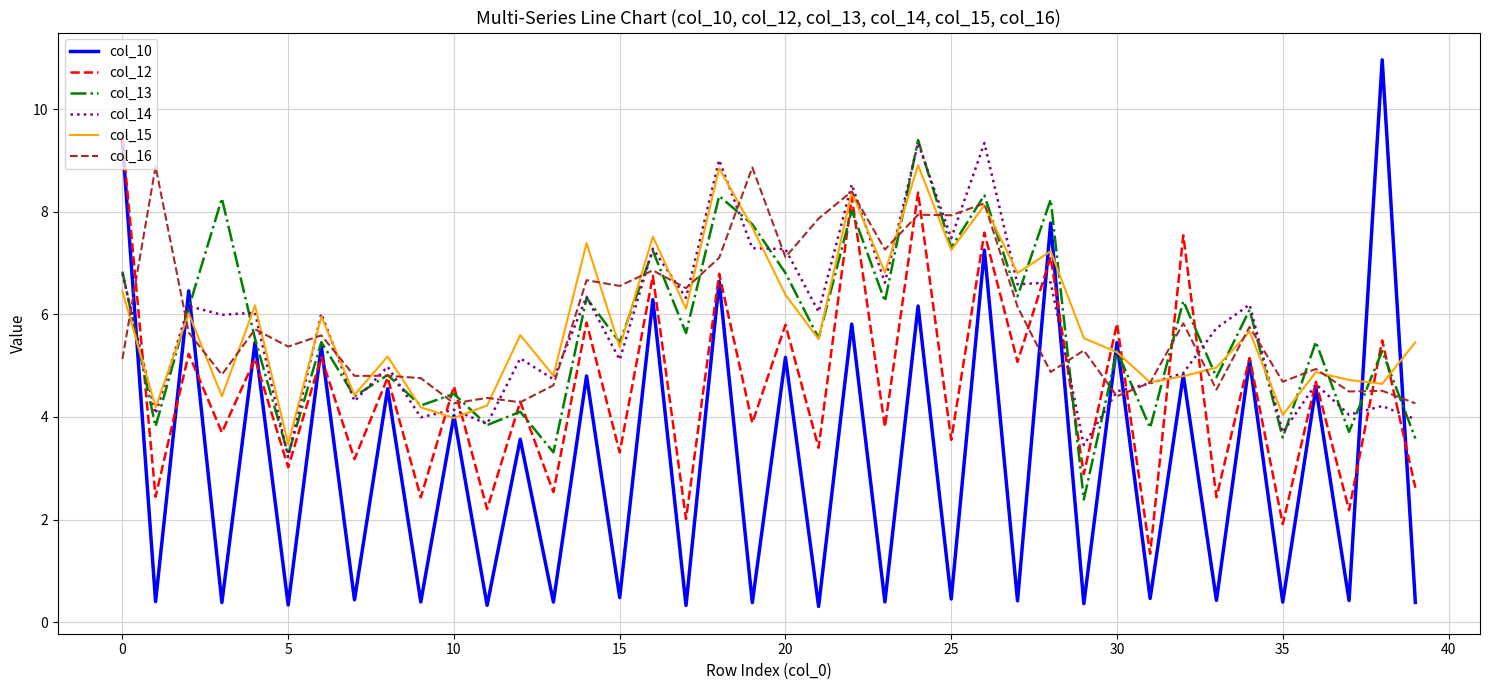

Which series has the largest range (max minus min)?

col_10